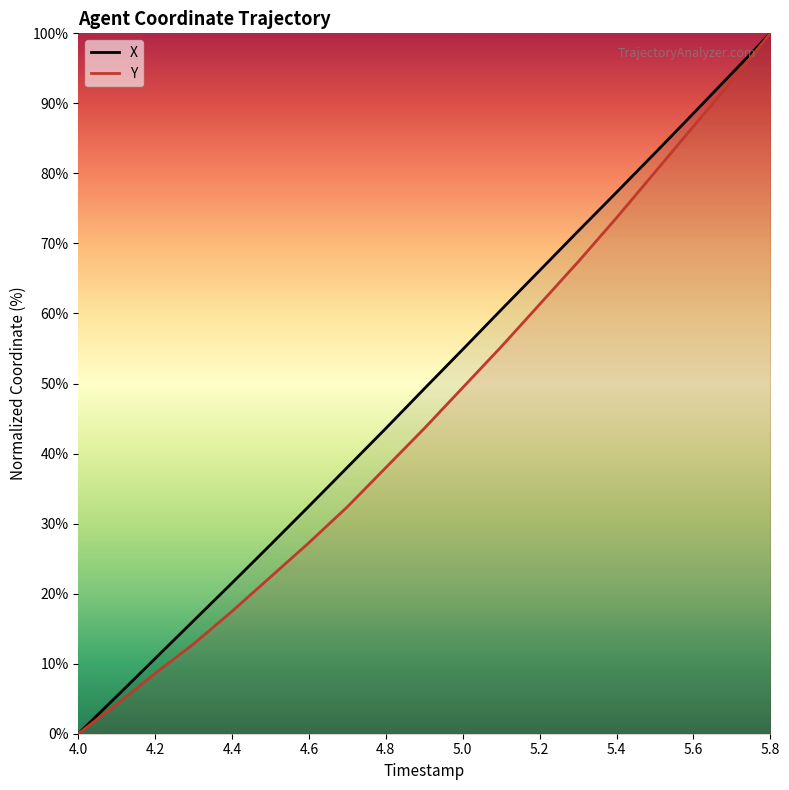

Rank the series by their average value, from highest to lowest.

X, Y